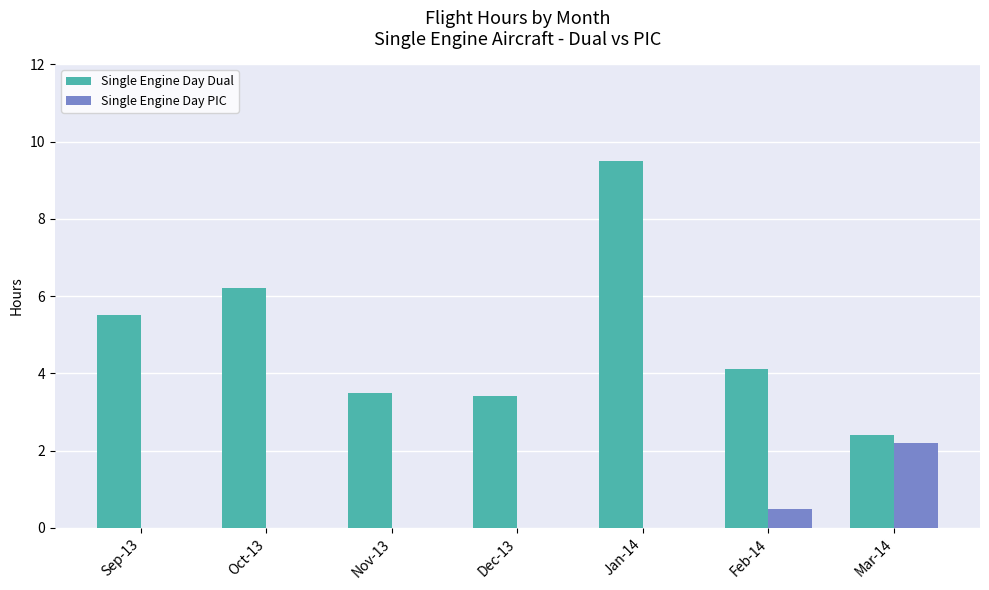

Which series has the largest total across all categories?

Single Engine Day Dual